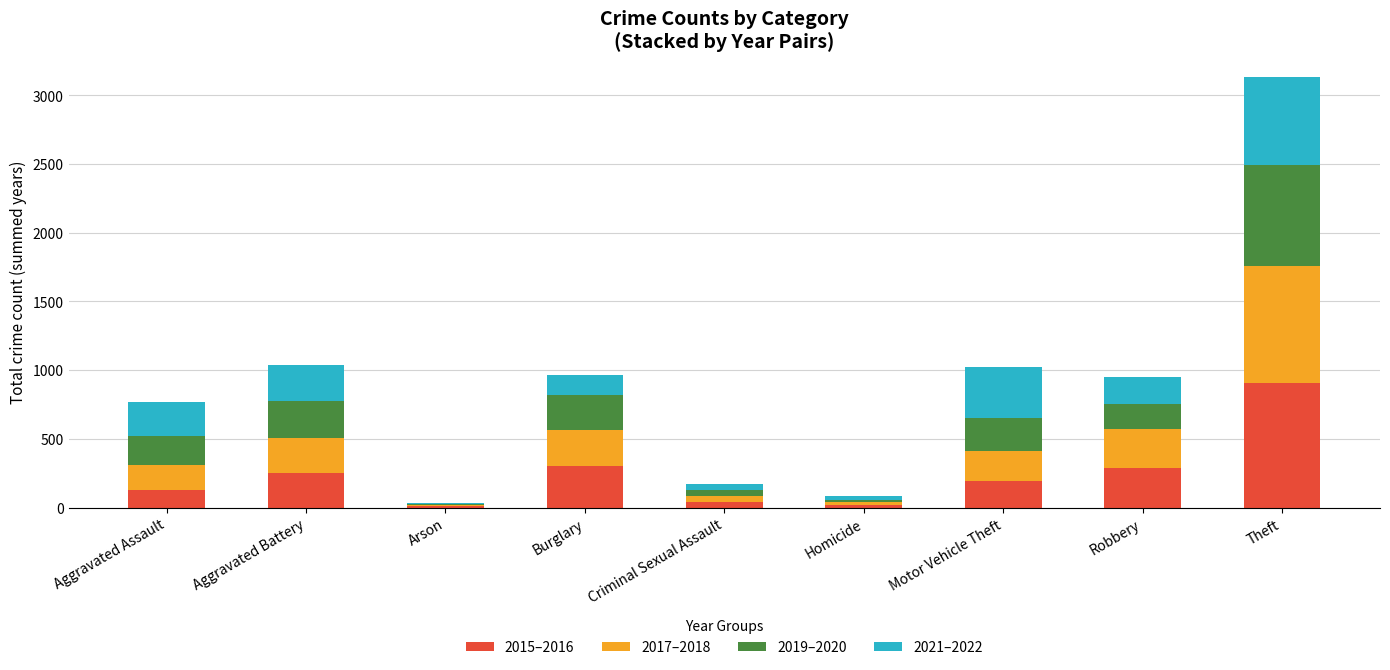

Which category has the highest value in the 2015–2016 series?

Theft